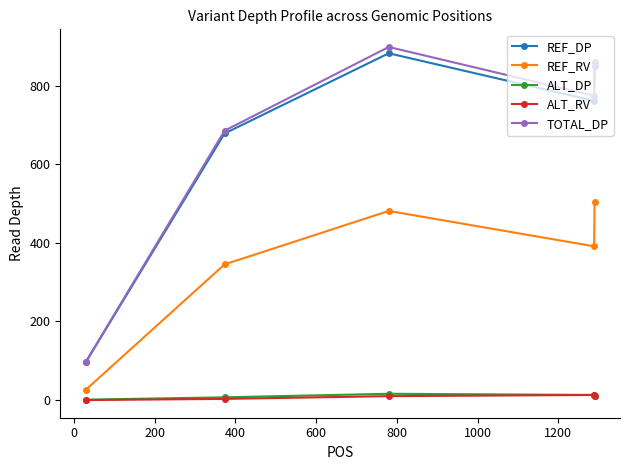

Count the number of data series in this chart.

5